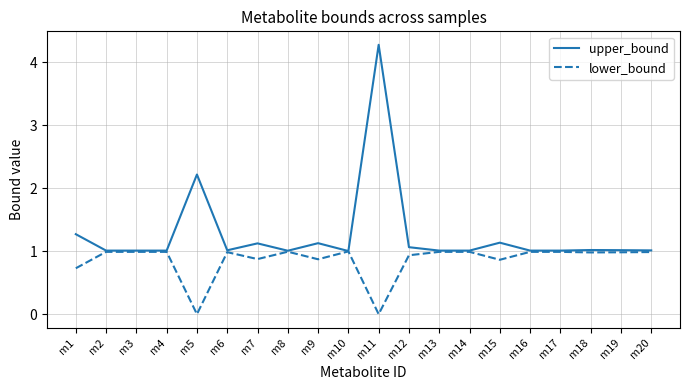

What is the difference between the highest and lowest values at m15?

0.3